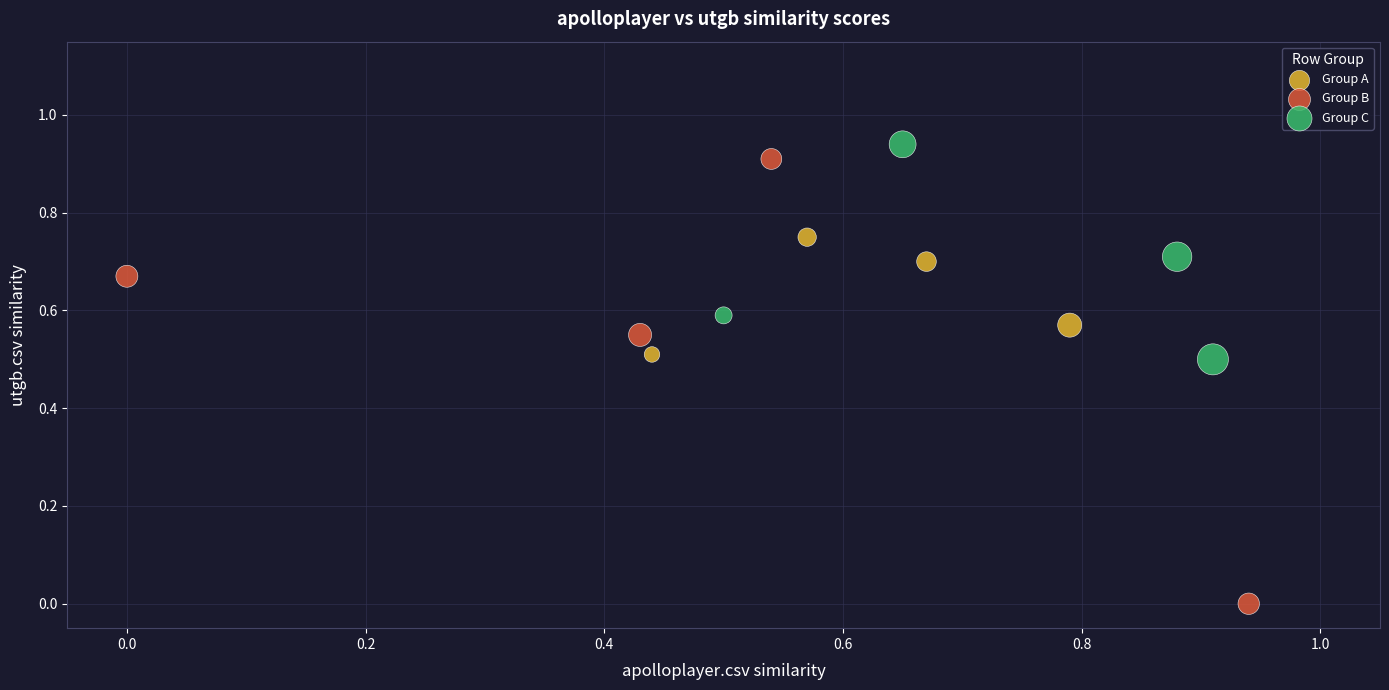

Which series contains the highest Y value?

Group C